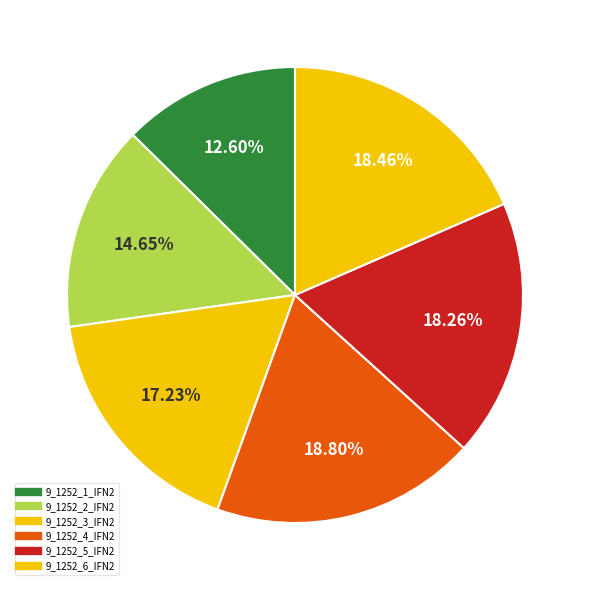

Is there any slice that represents more than half of the pie?

No